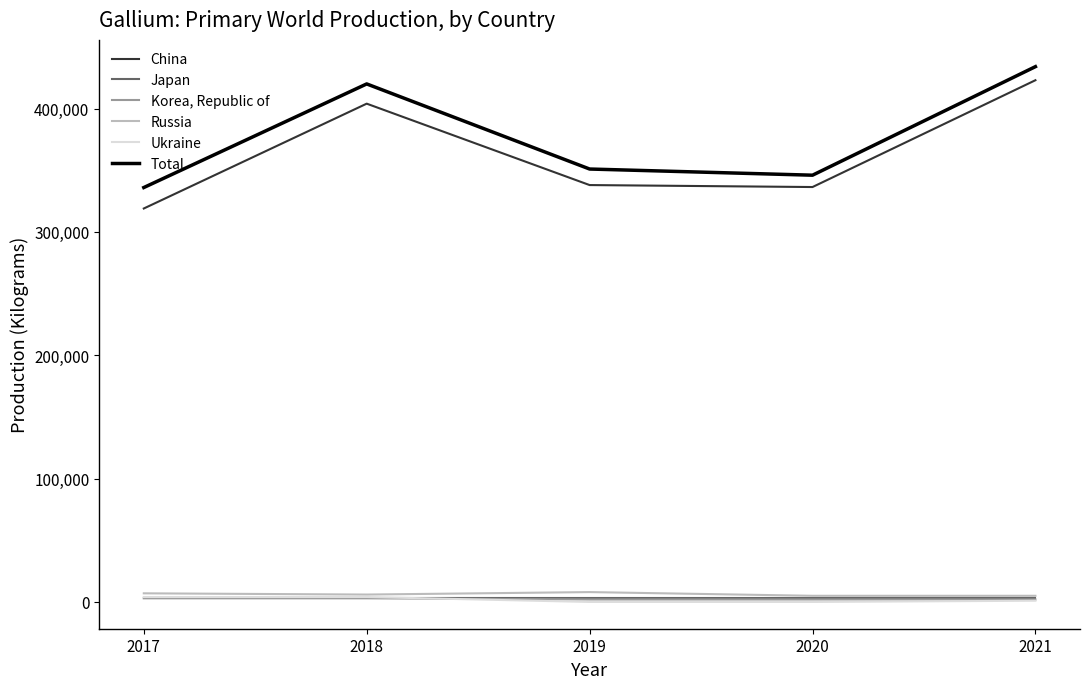

Between 2019 and 2021, which series saw the biggest shift?

China